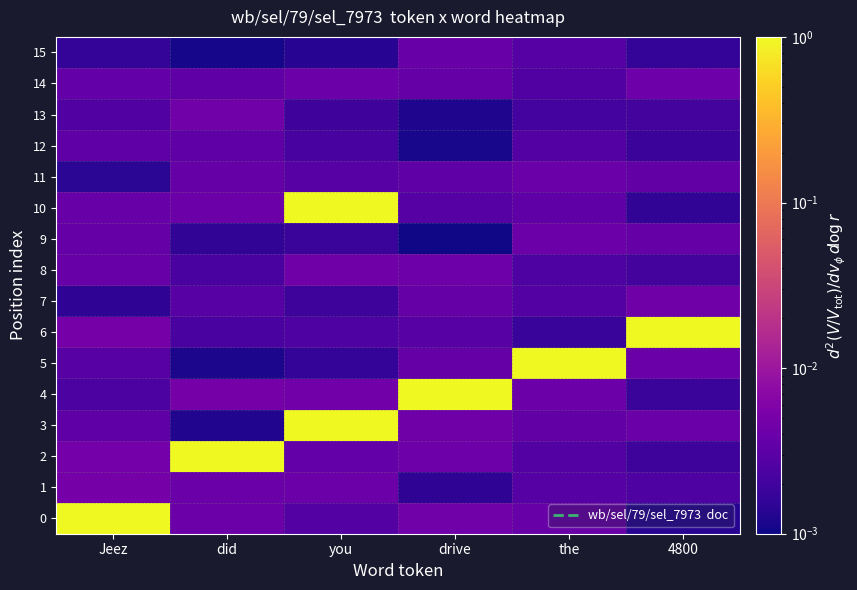

Count the number of data series in this chart.

16